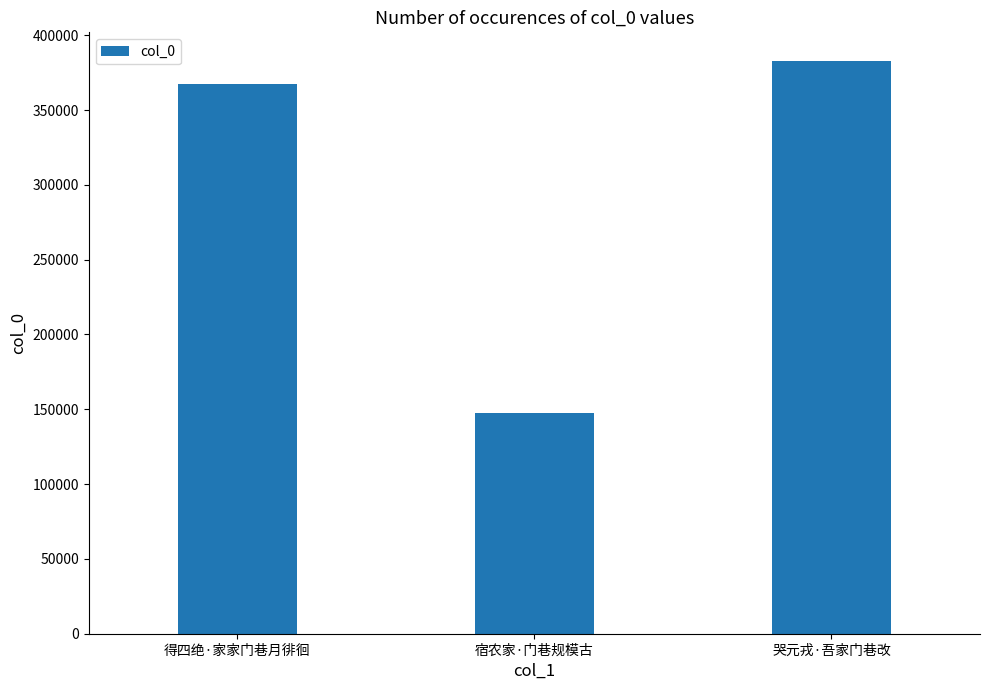

What is the ratio of the value at 哭元戎·吾家门巷改 to the value at 宿农家·门巷规模古?

2.6